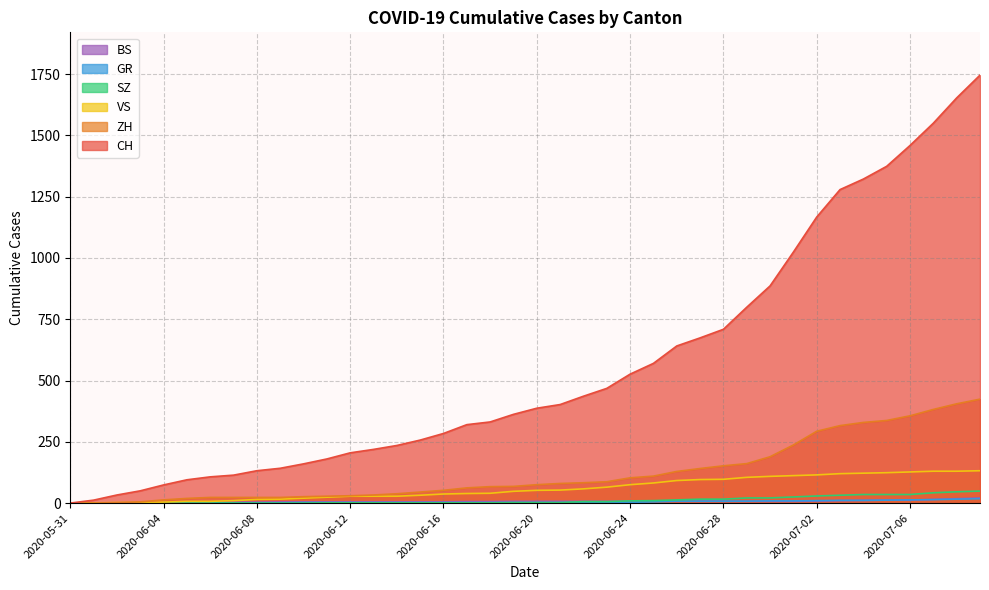

After their last crossing, which series has the higher values: GR or BS?

BS